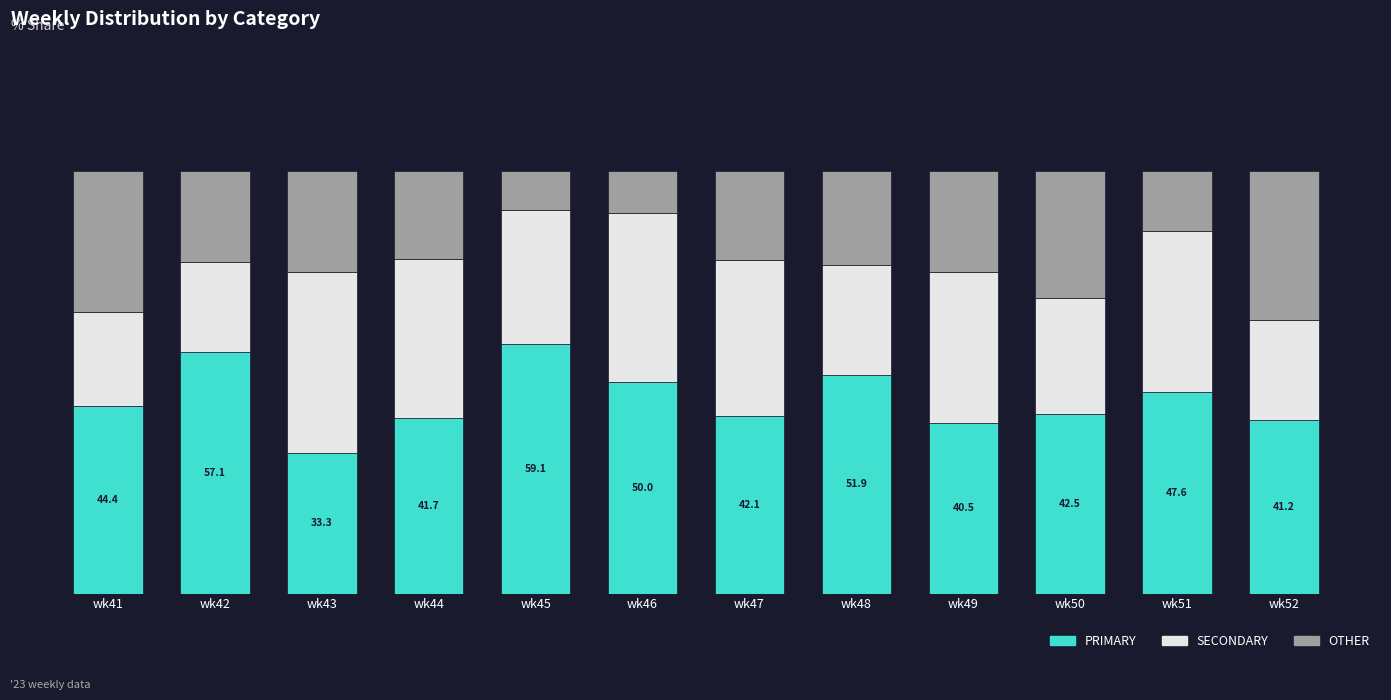

Which series has the largest total across all categories?

PRIMARY